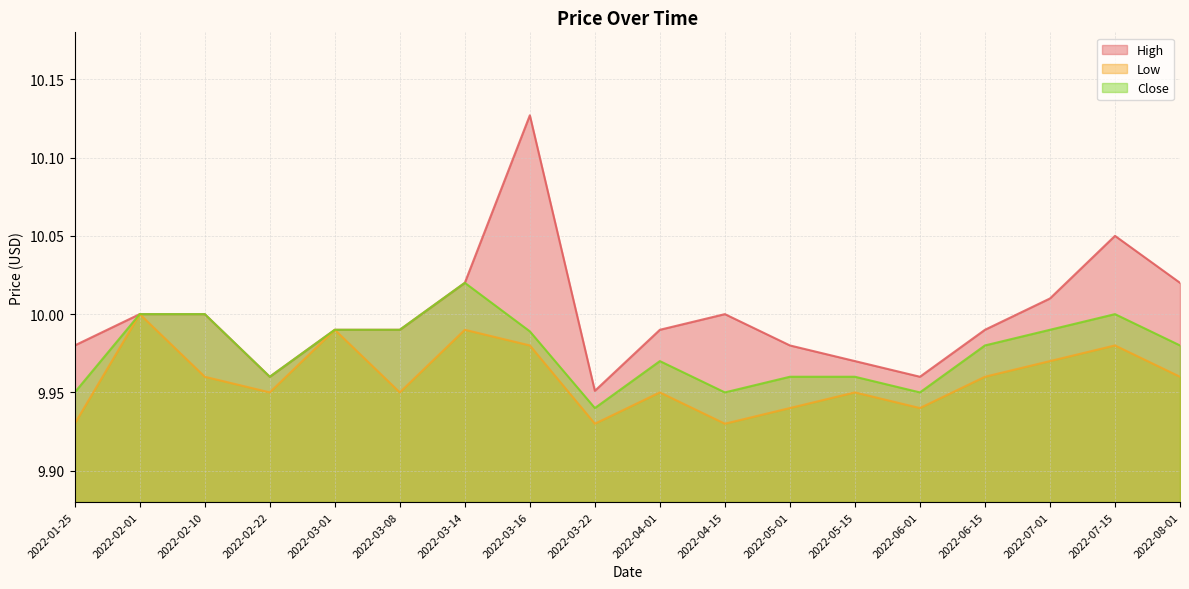

True or false: Low has a value of 3.4 at 2022-03-01.

False